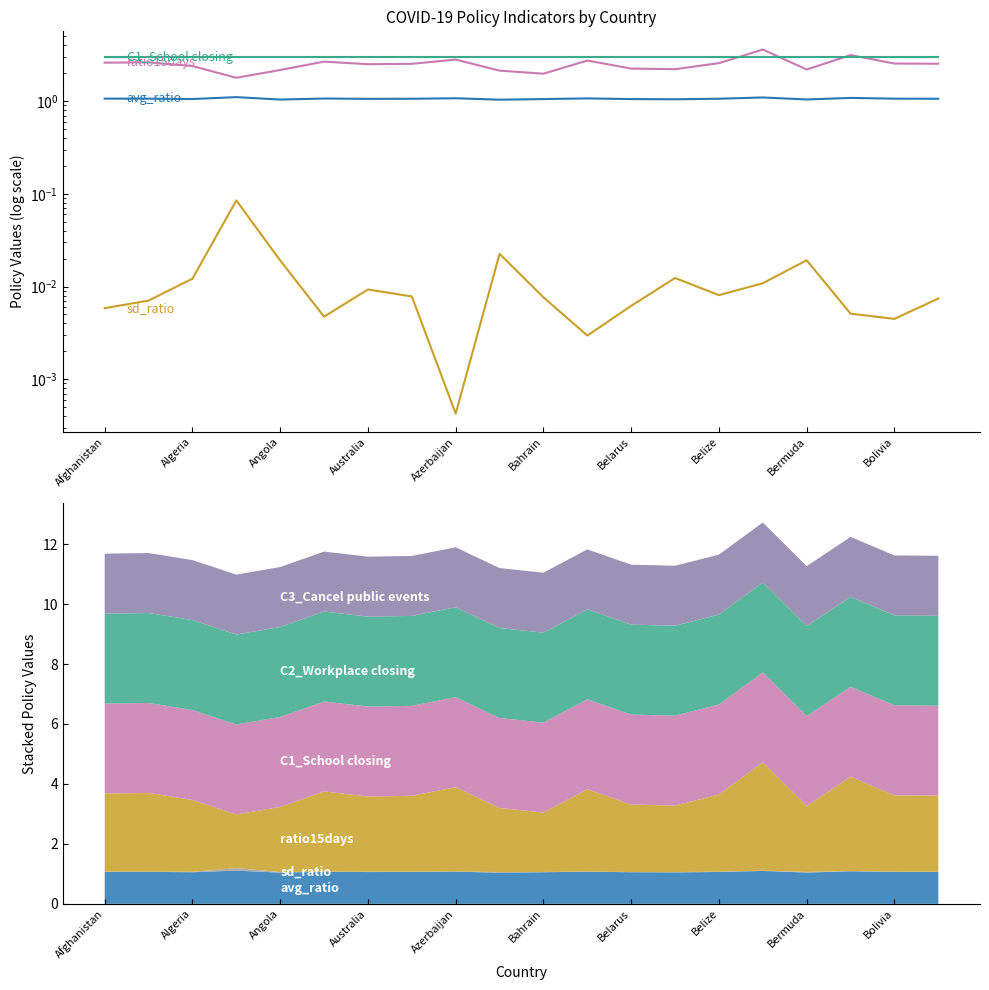

Is it true that C1_School closing equals 3.0 at Afghanistan?

True